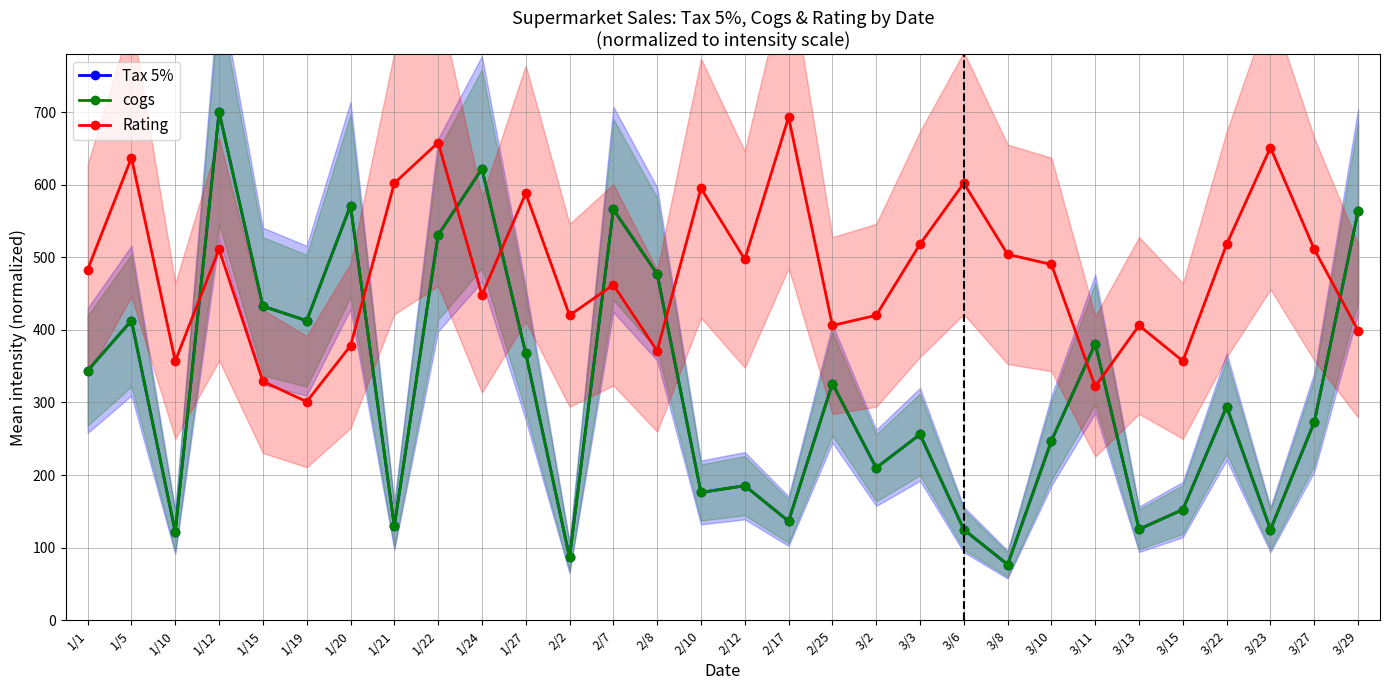

What is the difference between the second highest and minimum values in the cogs series?

545.1